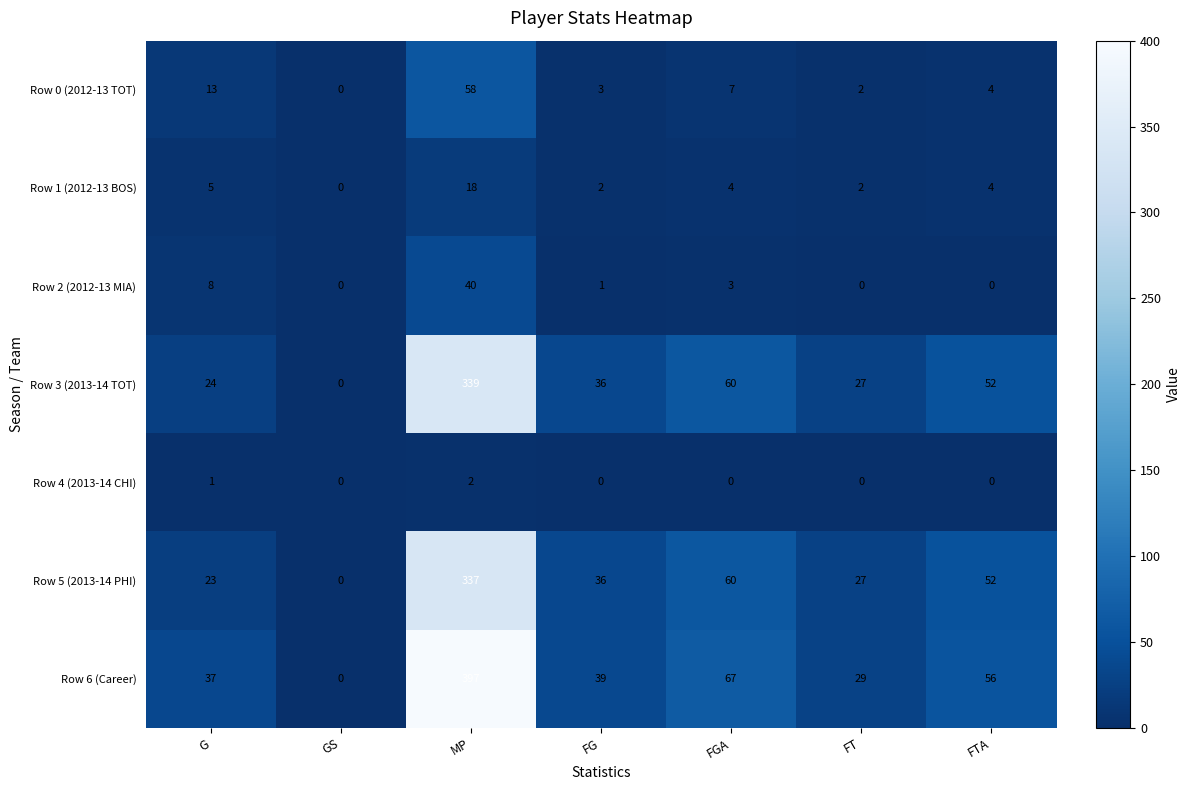

Which category has the highest value in the Row 2 (2012-13 MIA) series?

MP